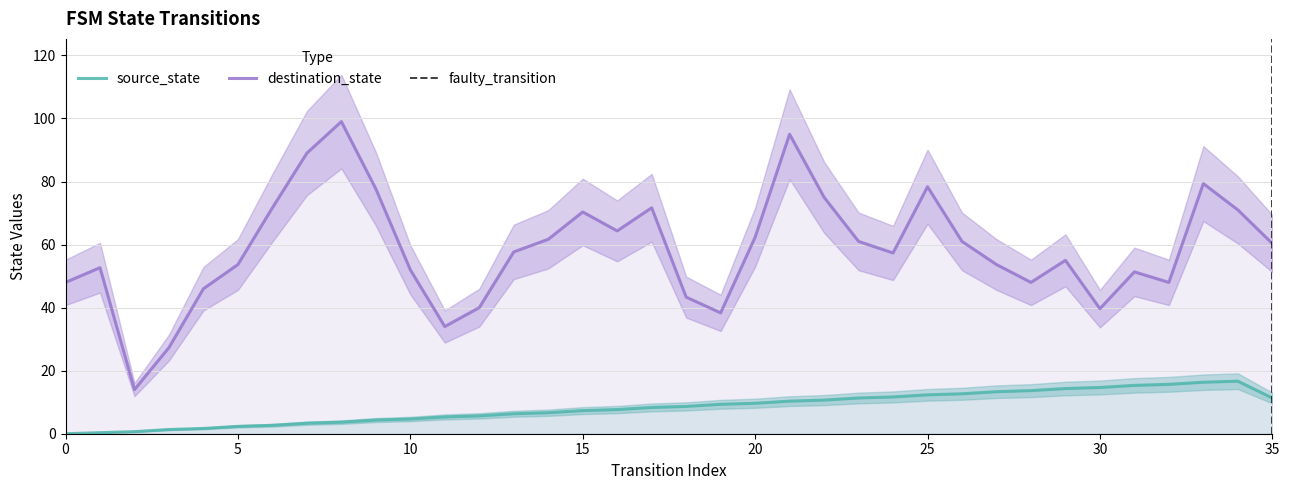

What is the ratio of the value at 10 to the value at 29?

0.3